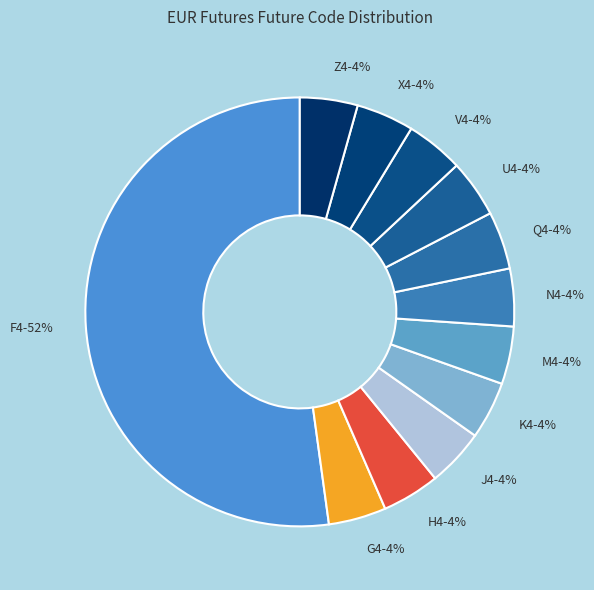

Which slice represents more than half of the pie?

F4